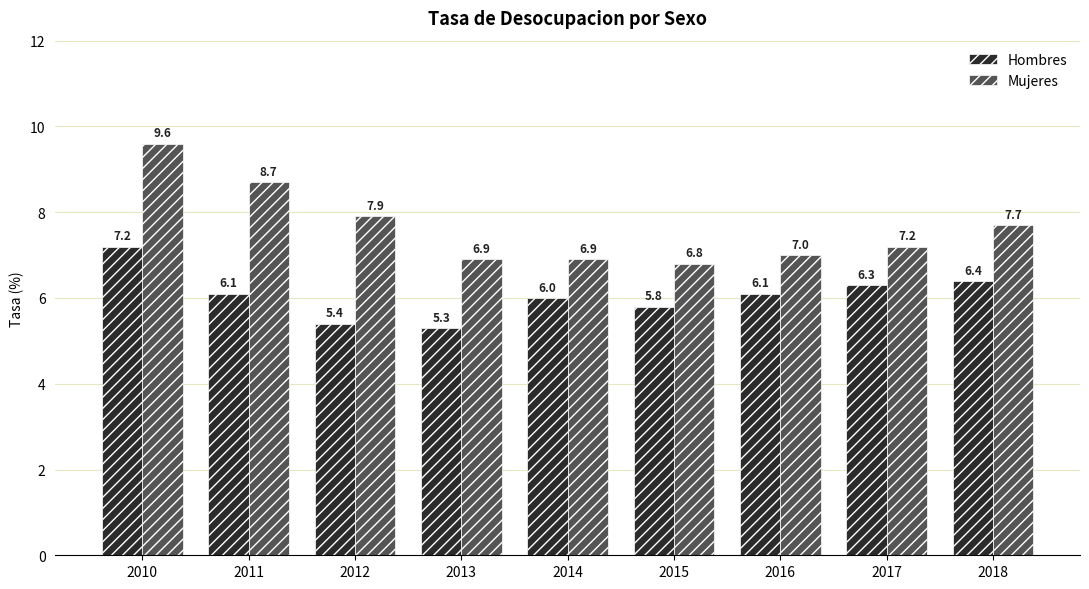

What is the difference between the Hombres values at 2017 and 2010?

0.9